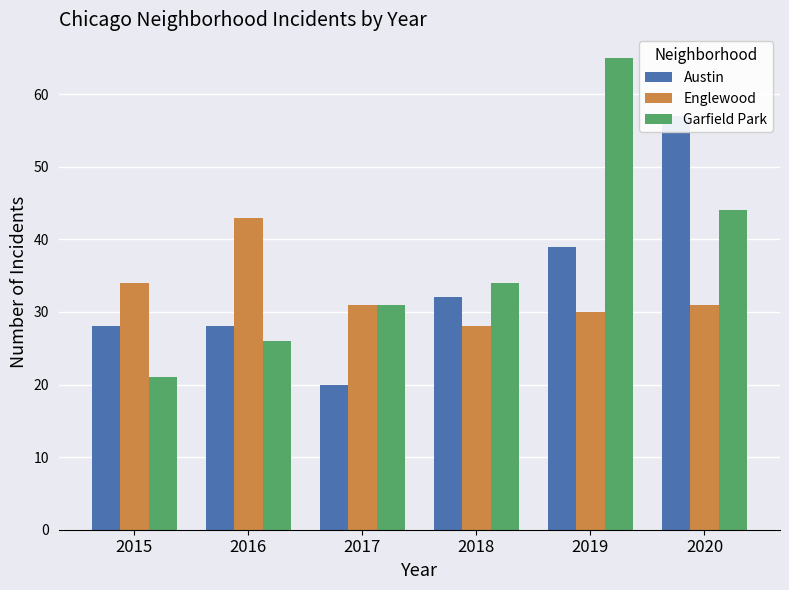

What is the average value of the Garfield Park series?

37